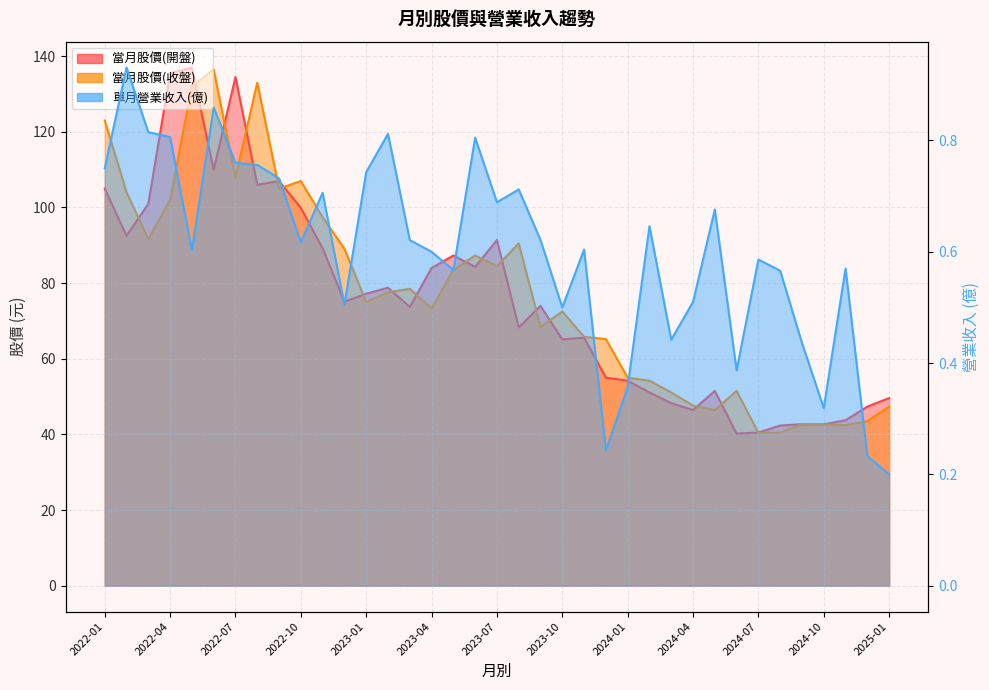

At which label does 單月營業收入(億) reach its peak?

2022-02